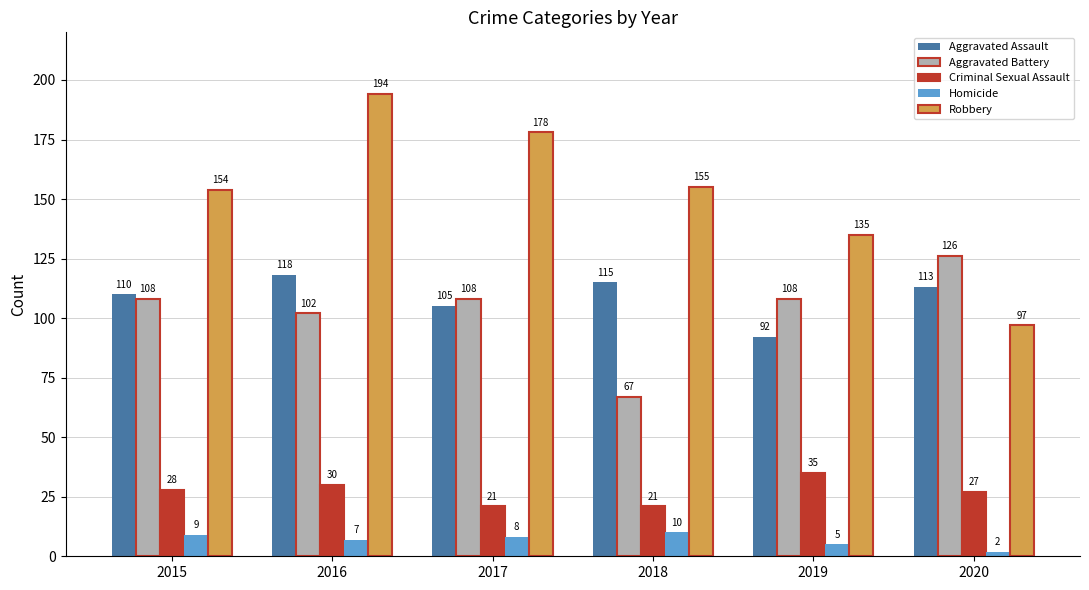

What is the lowest value of the Aggravated Assault series?

92